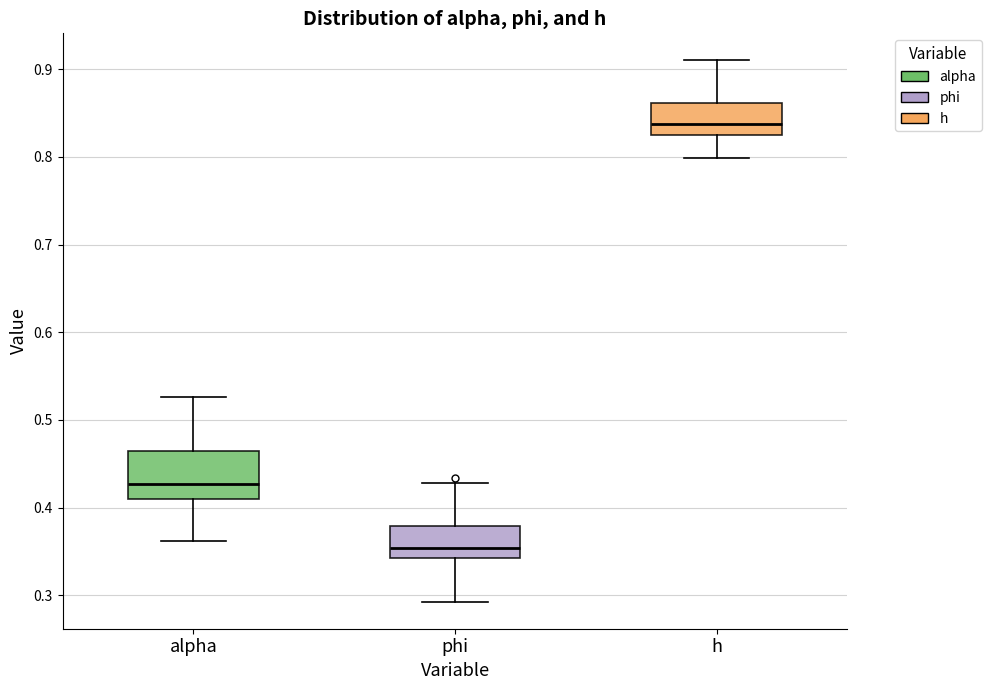

Reading left to right, read every box against the y-axis: the position of its median line, the range the box covers, and the ends of its whiskers. The values are not printed on the chart, so give them approximately, as read against the axis.

alpha: median 0.43, box 0.41 to 0.46, whiskers 0.36 to 0.53
phi: median 0.35, box 0.34 to 0.38, whiskers 0.29 to 0.43
h: median 0.84, box 0.83 to 0.86, whiskers 0.80 to 0.91